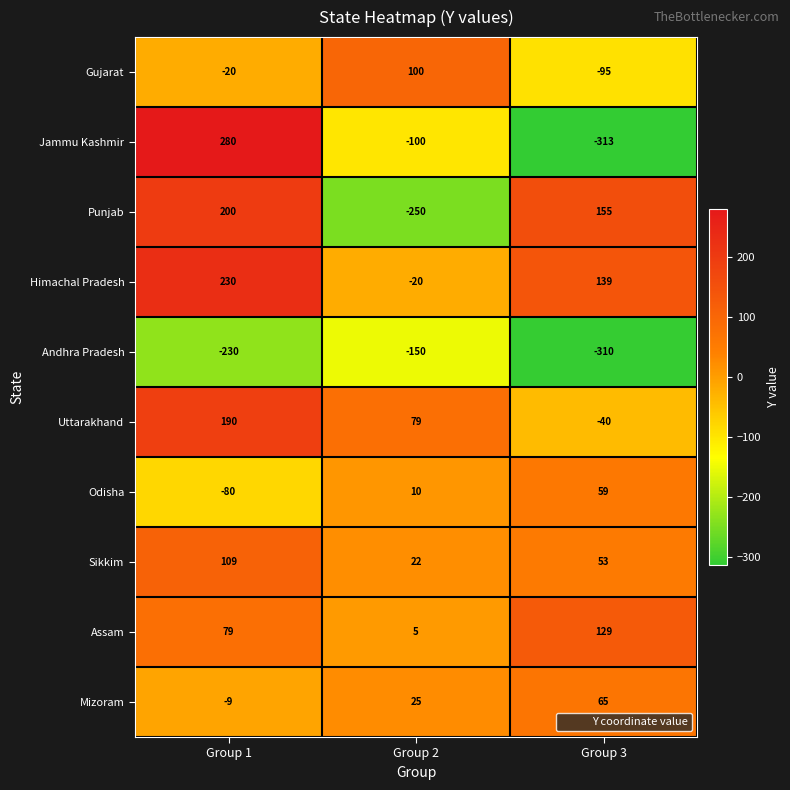

Which label corresponds to the smallest value in the chart?

Group 3